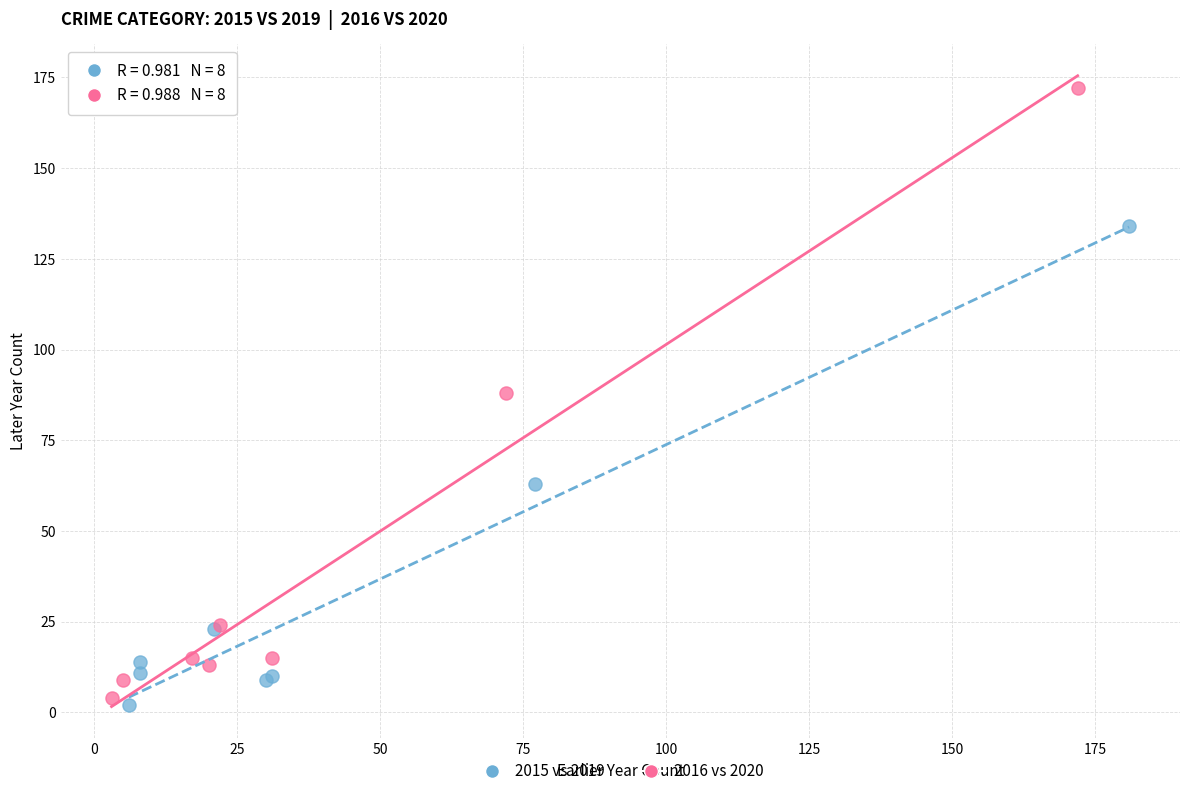

Which series reaches the maximum Y coordinate?

2016 vs 2020